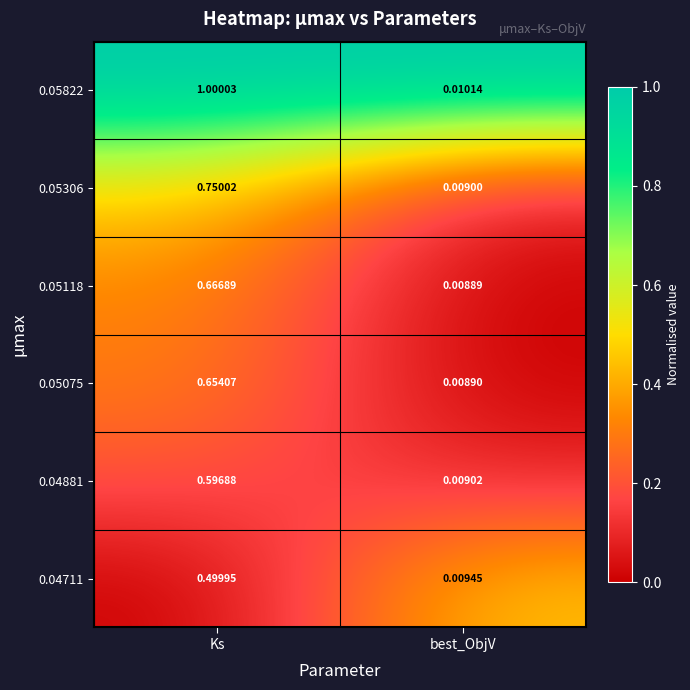

Which category has the highest value across all series?

Ks